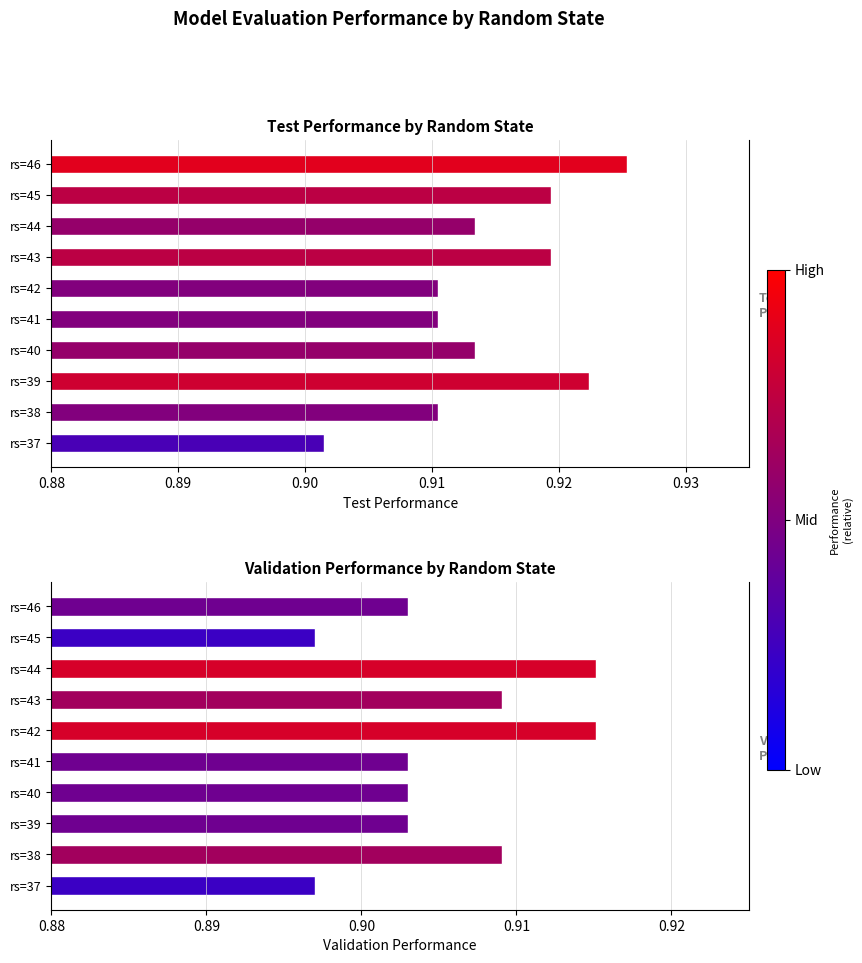

How many distinct data groups are displayed?

2